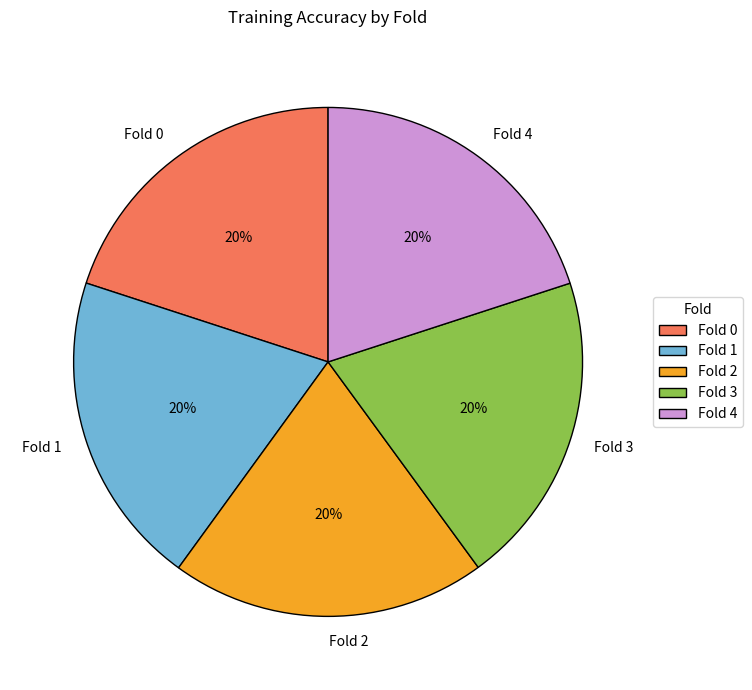

The Fold 4 slice represents 20% of the pie. True or false?

True